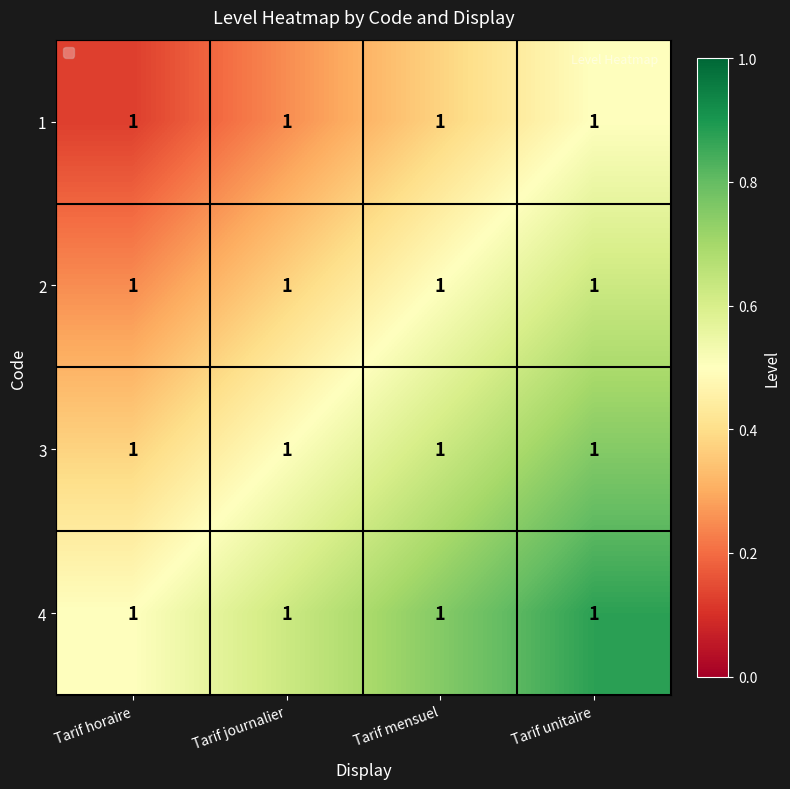

Which category has the highest value in the 1 series?

Tarif unitaire